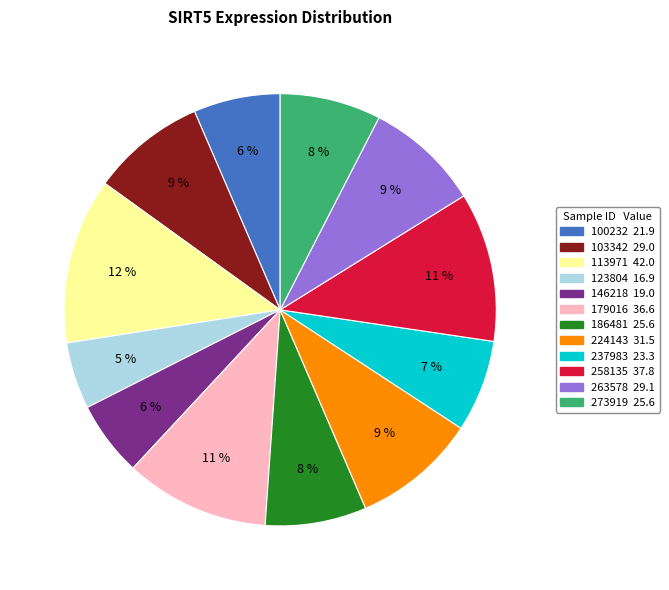

Do 273919 and 103342 together represent more than half of the pie?

No